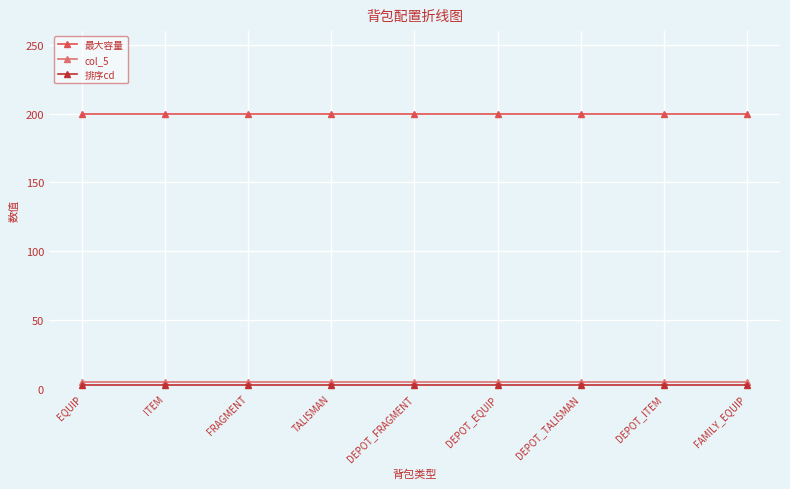

What is the spread (max minus min) of values at TALISMAN?

197